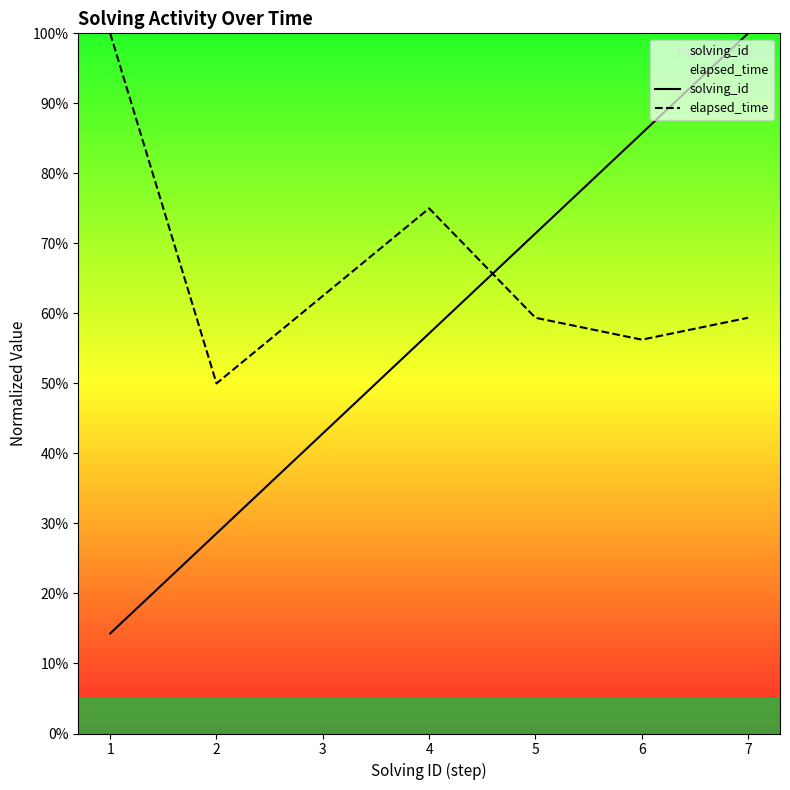

What is the sum of all solving_id values?

400.0